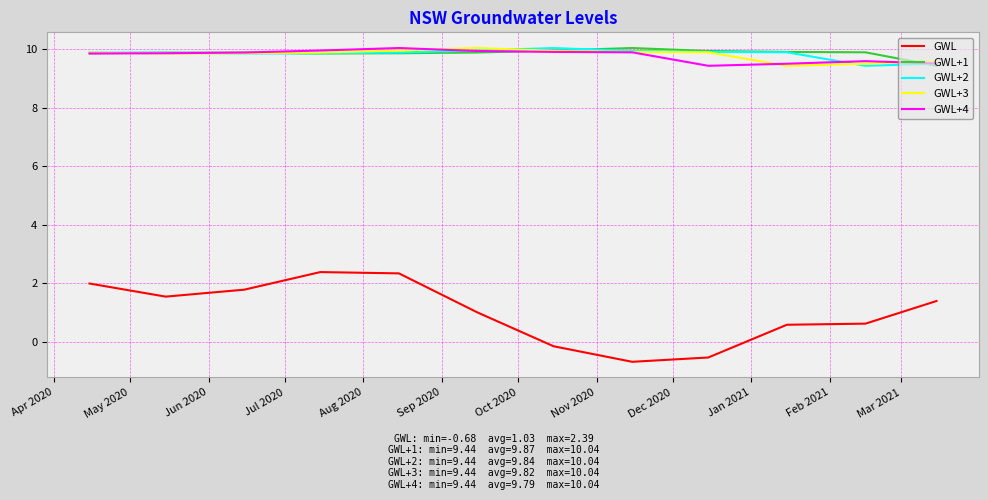

What is the highest value of the GWL+1 series?

10.0